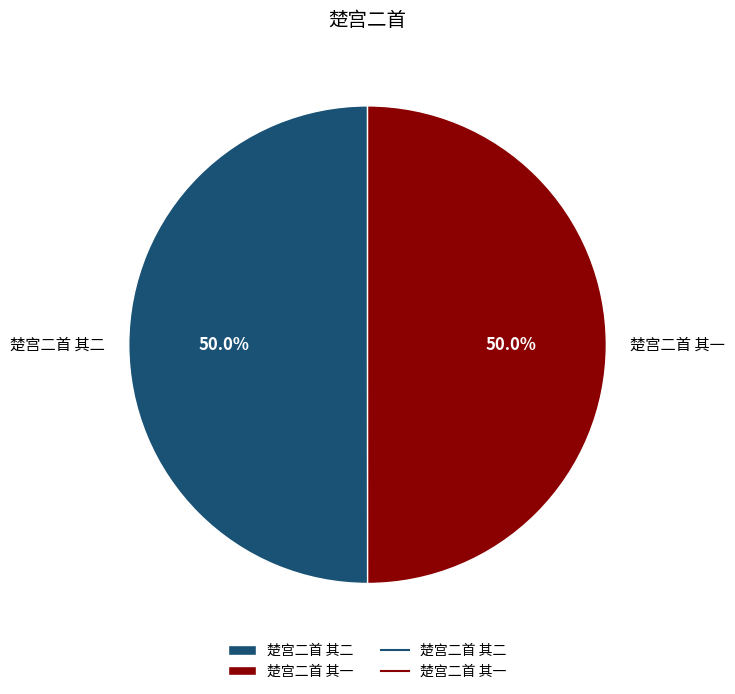

What percentage is the 楚宫二首 其二 slice, to the nearest percent?

50%